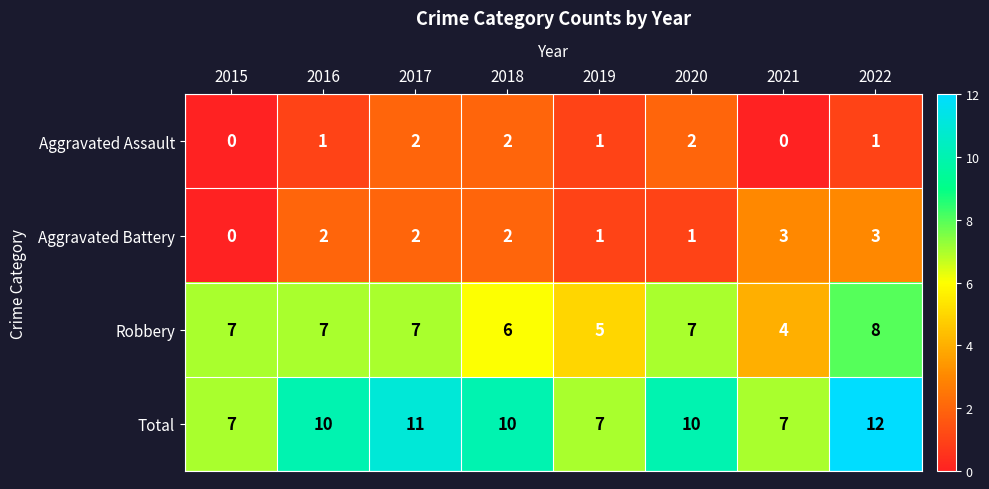

The Robbery series shows 1 at 2019. True or false?

False